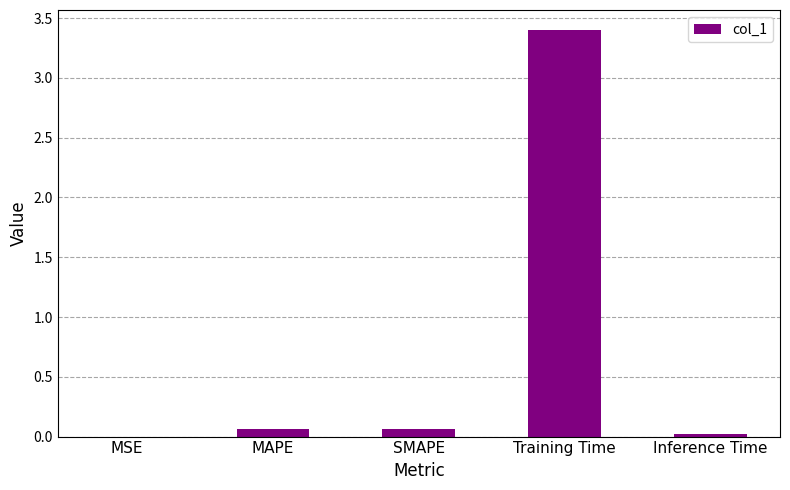

What is the sum of all values?

3.5